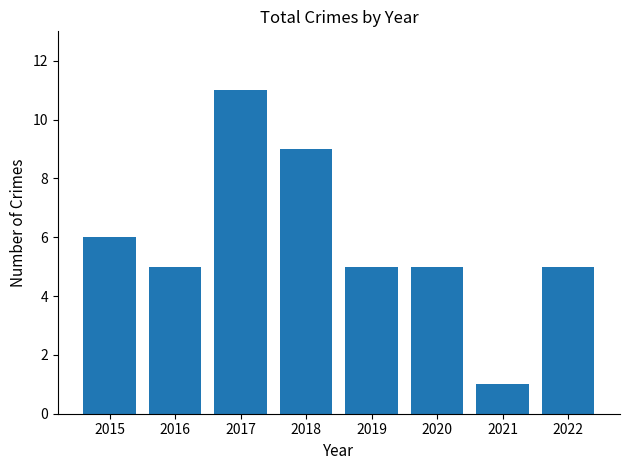

What is the sum of all values?

47